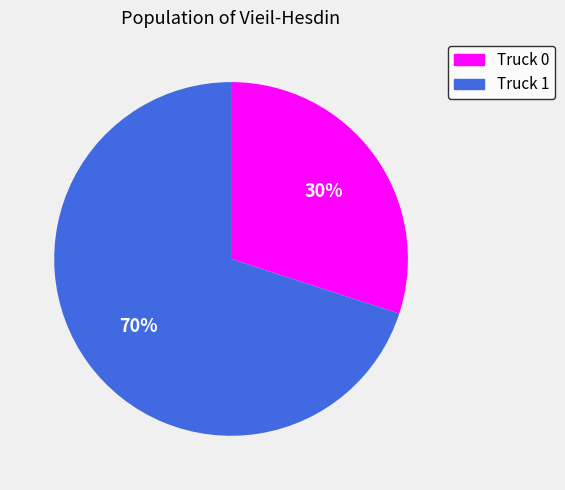

Does Truck 0 account for over 50% of the chart?

No